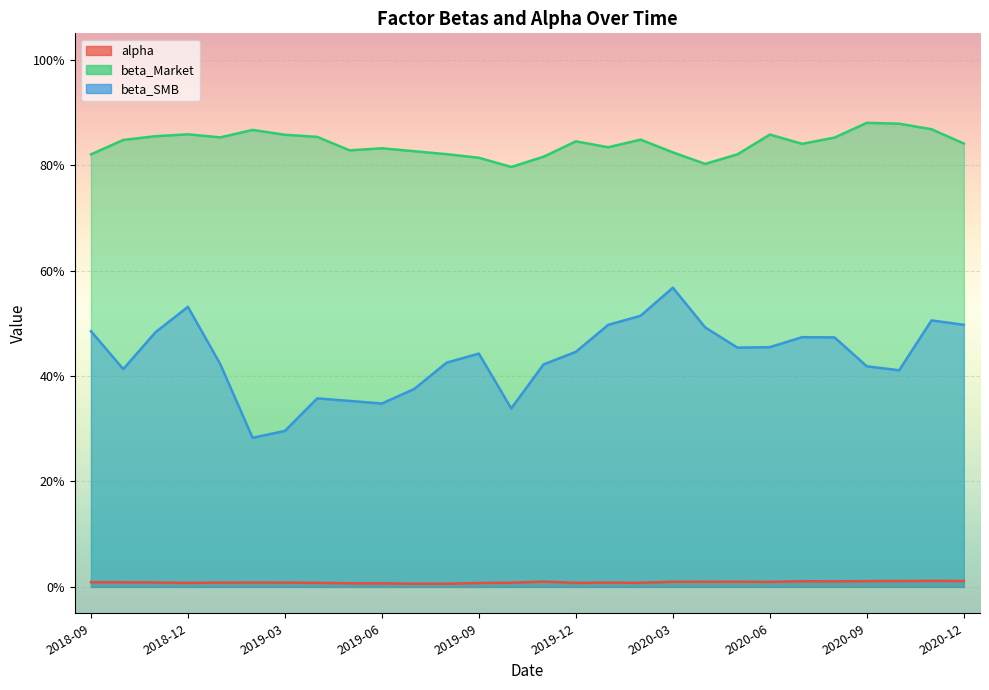

What is the average value of the beta_SMB series?

0.4